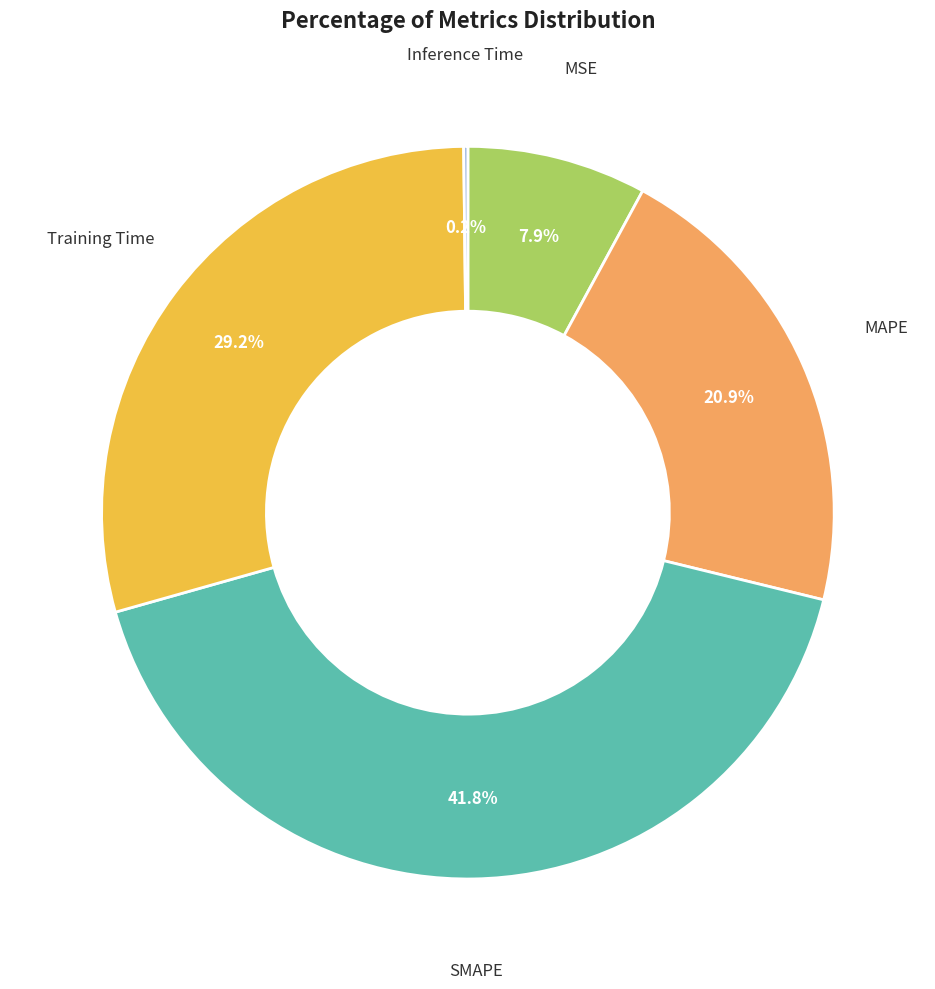

Does any single category account for the majority?

No